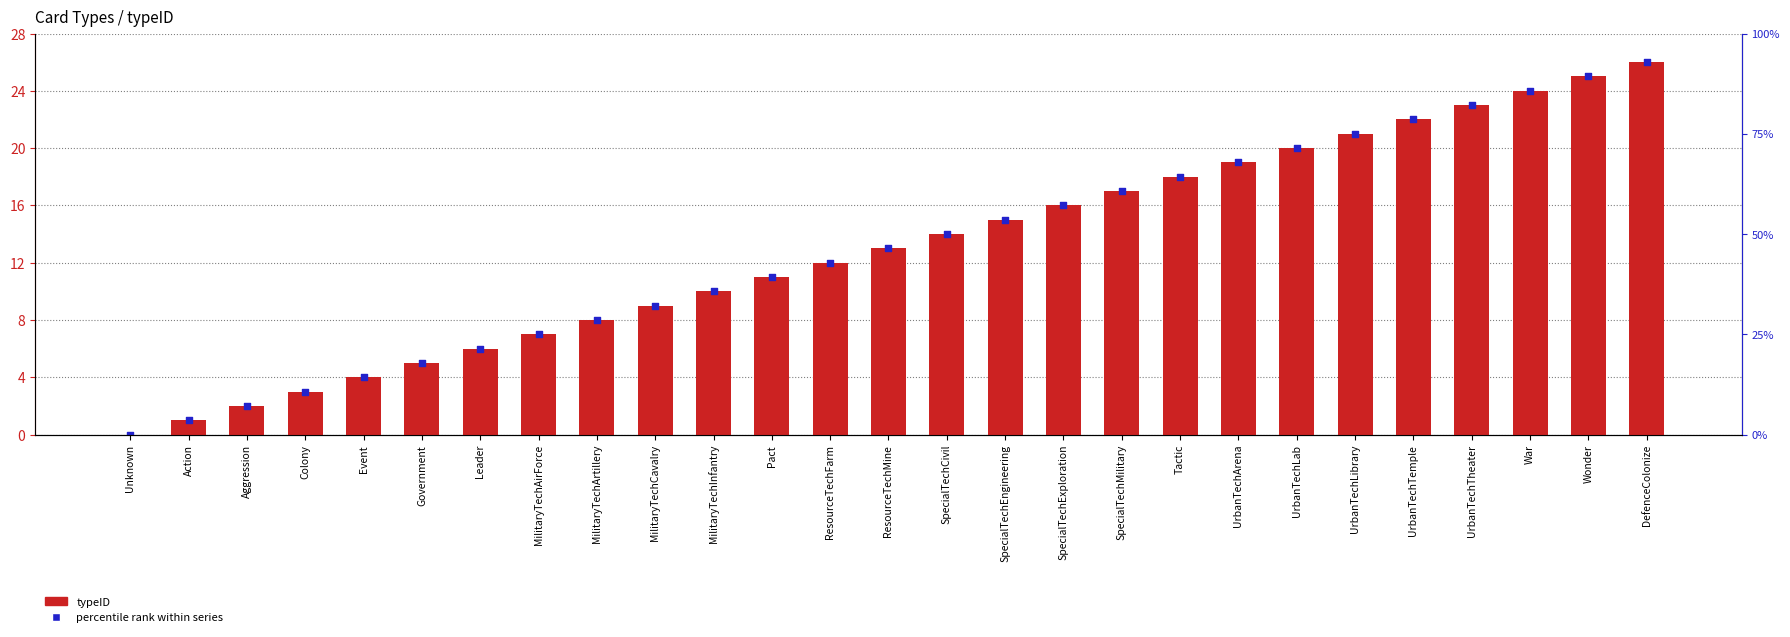

What is the total value across all series at MilitaryTechCavalry?

18.0